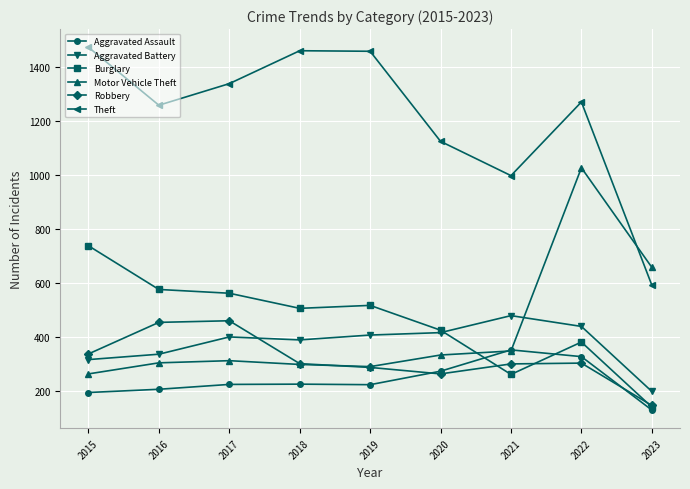

How many lines are shown in the chart?

6